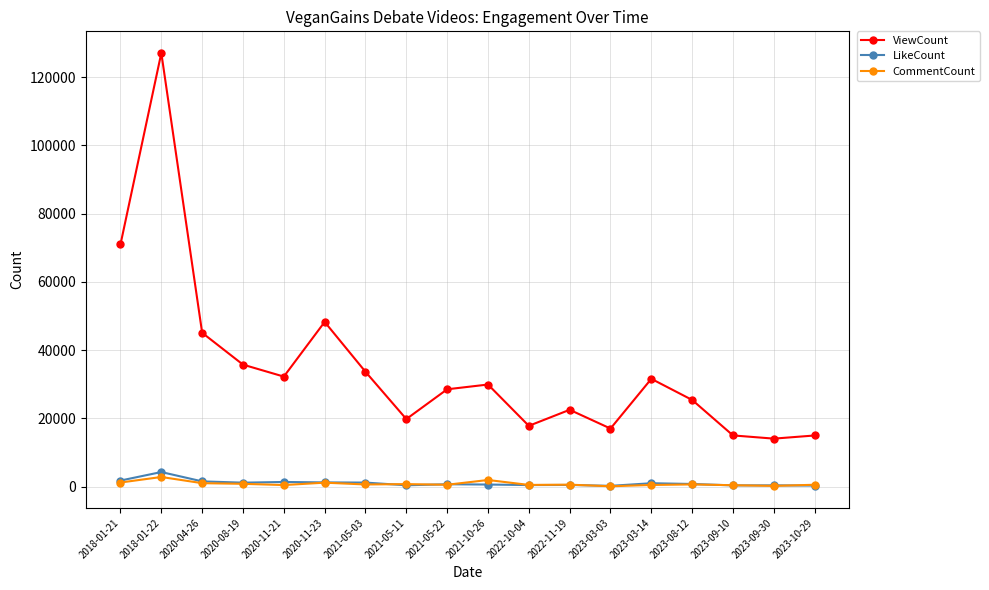

What is the highest value of the LikeCount series?

4283